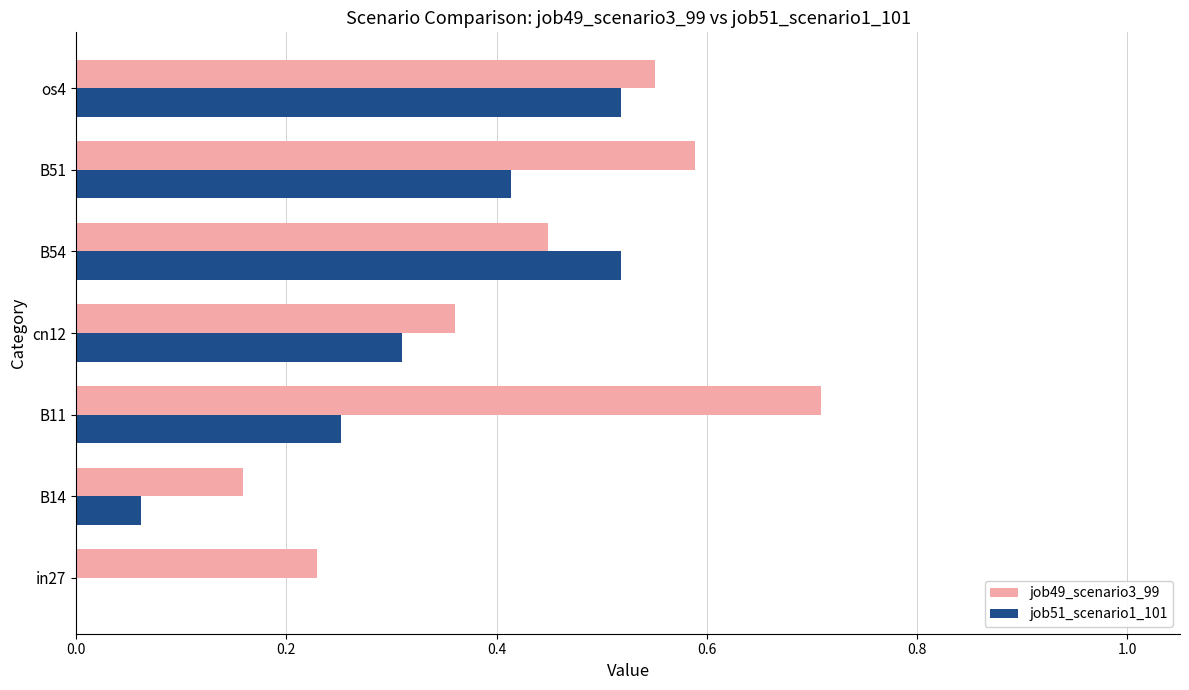

Which category has the highest value in the job49_scenario3_99 series?

B11